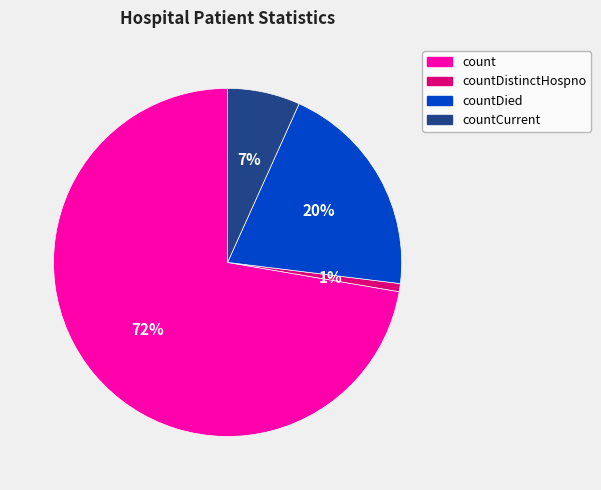

Is there a majority slice in this chart?

Yes